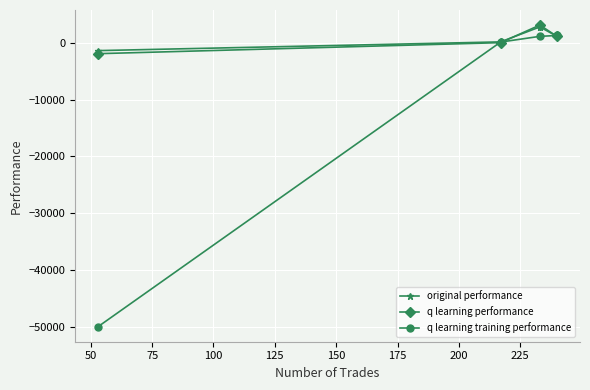

What is the maximum value for original performance?

2811.1